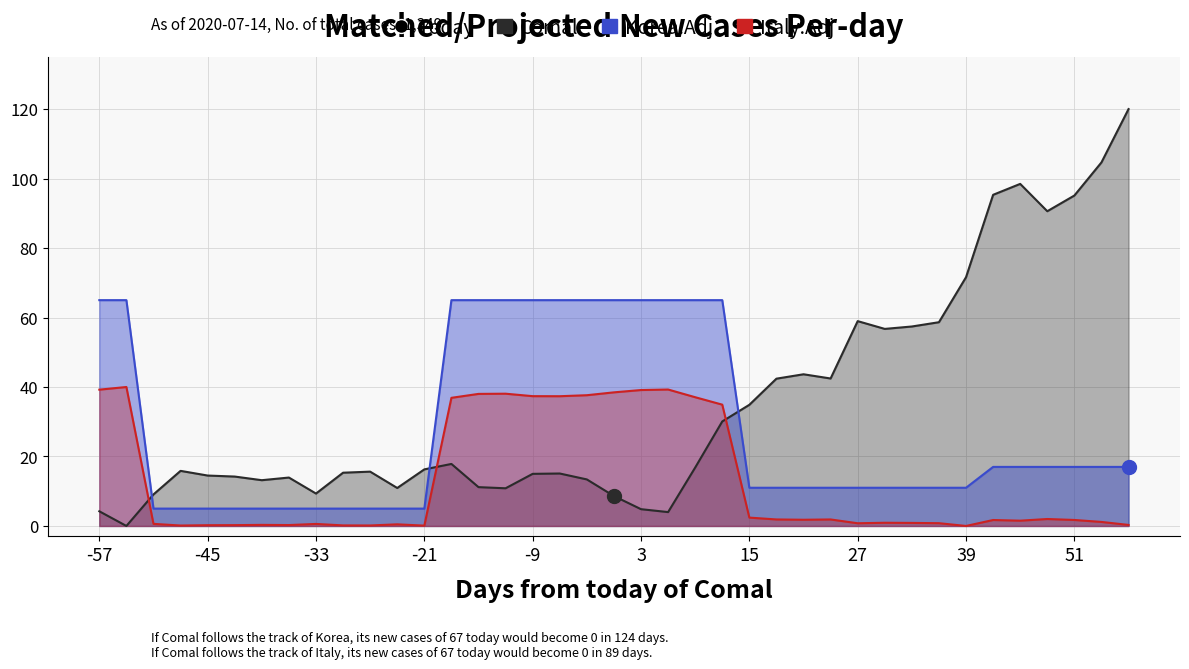

Which series has the widest spread of values?

close